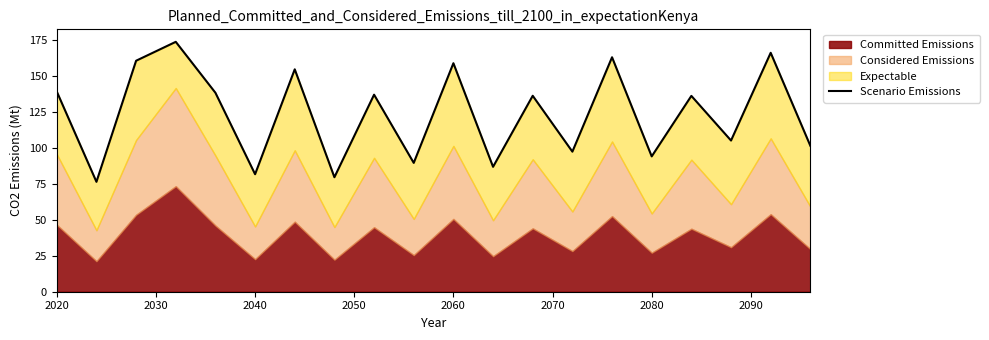

Is it true that the value at 13 is 45.0?

False